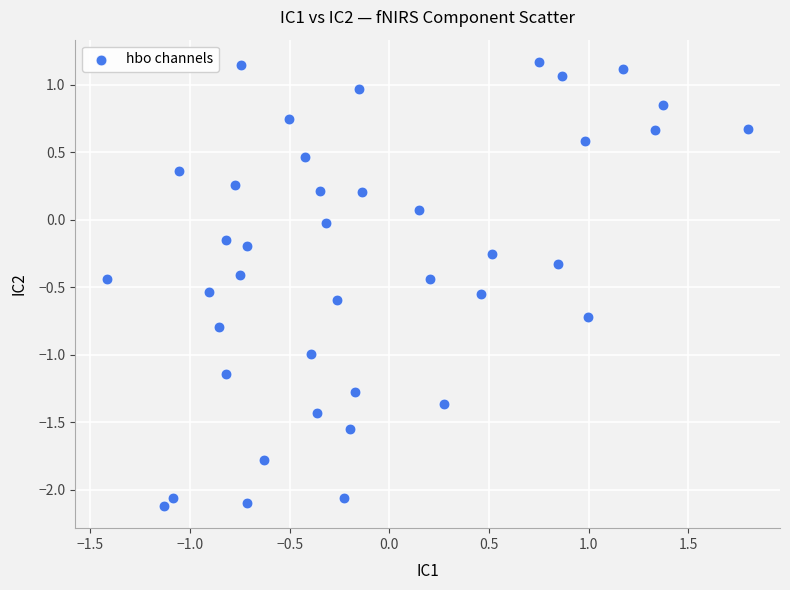

What is the range of X values (max minus min)?

3.2